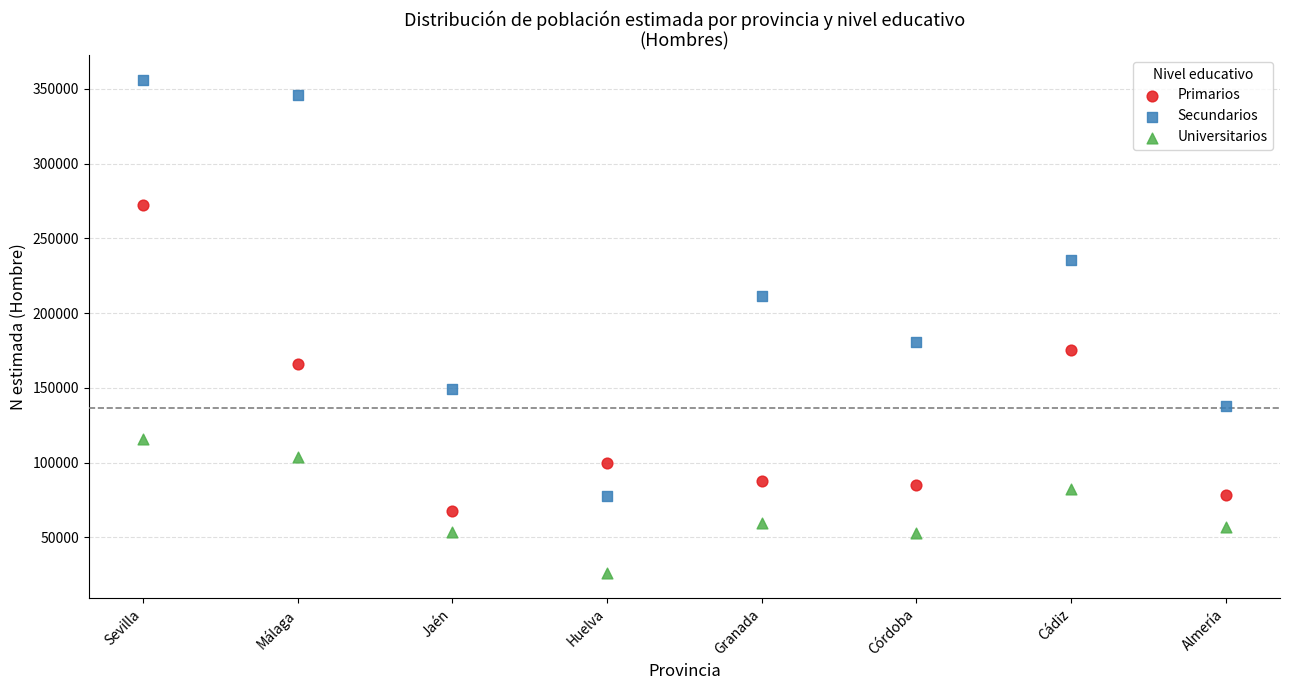

Which series reaches the minimum Y coordinate?

Universitarios